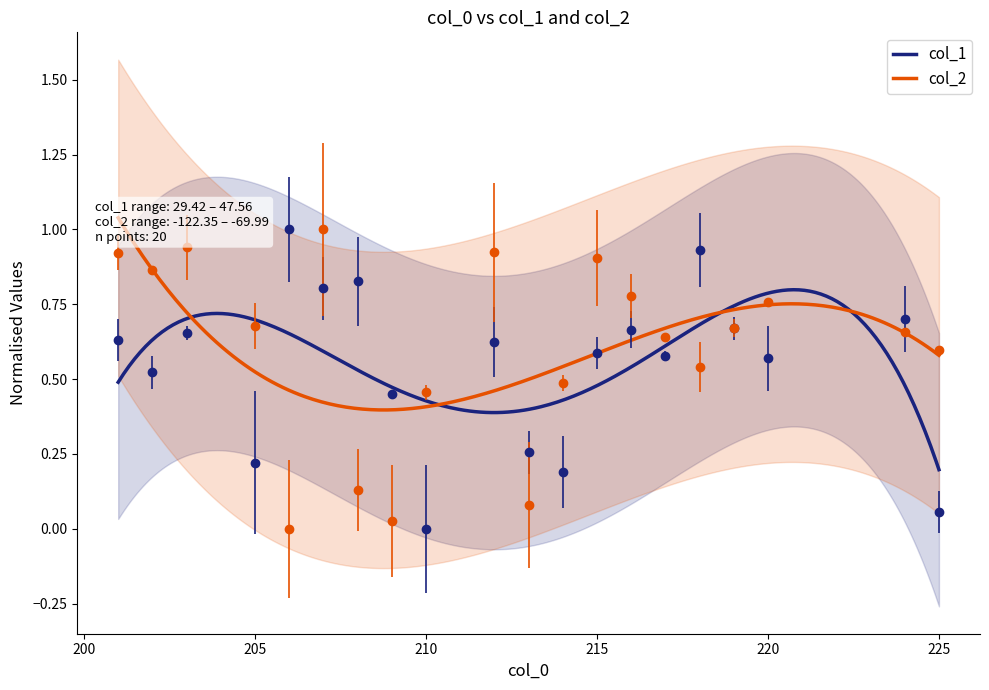

At how many categories does at least one series exceed 0?

20